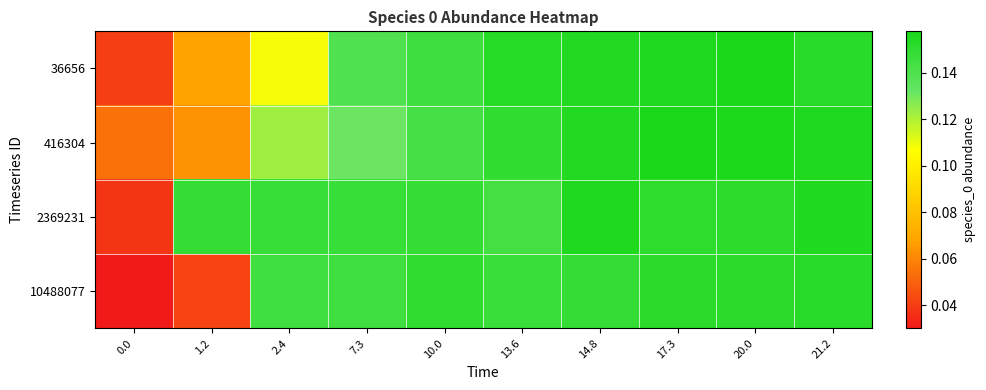

Reading left to right, extract all data points from this chart.

36656: 0.0=0.0	1.2=0.1	2.4=0.1	7.3=0.1	10.0=0.1	13.6=0.2	14.8=0.2	17.3=0.2	20.0=0.2	21.2=0.2
416304: 0.0=0.1	1.2=0.1	2.4=0.1	7.3=0.1	10.0=0.1	13.6=0.1	14.8=0.2	17.3=0.2	20.0=0.2	21.2=0.2
2369231: 0.0=0.0	1.2=0.1	2.4=0.1	7.3=0.1	10.0=0.1	13.6=0.1	14.8=0.2	17.3=0.2	20.0=0.2	21.2=0.2
10488077: 0.0=0.0	1.2=0.0	2.4=0.1	7.3=0.1	10.0=0.2	13.6=0.1	14.8=0.1	17.3=0.2	20.0=0.2	21.2=0.2